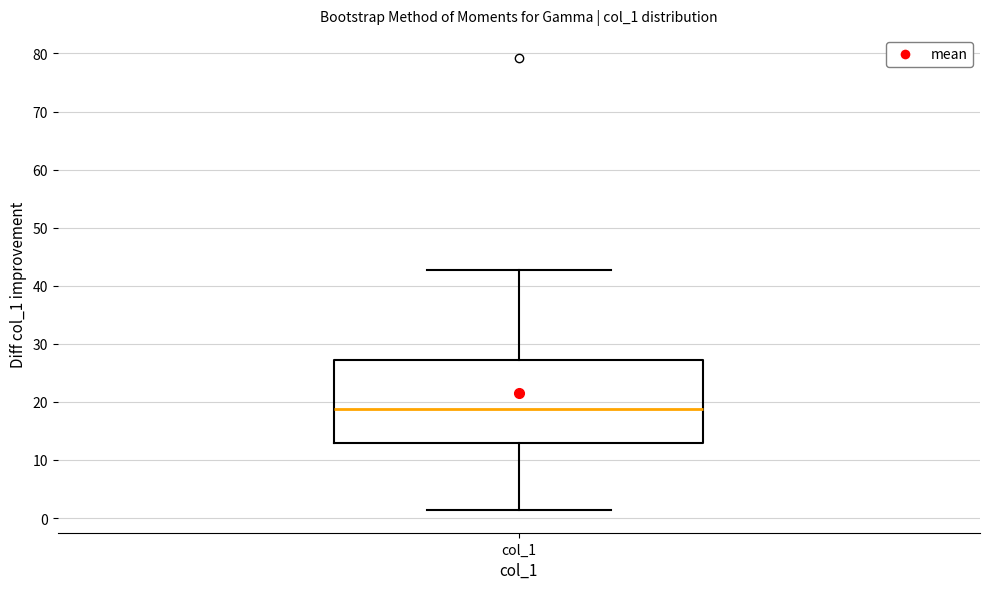

Read this box plot against the y-axis: the position of the median line, the range covered by the box, and the ends of both whiskers. The values are not printed on the chart, so give them approximately, as read against the axis.

median 19, box 13 to 27, whiskers 1 to 43